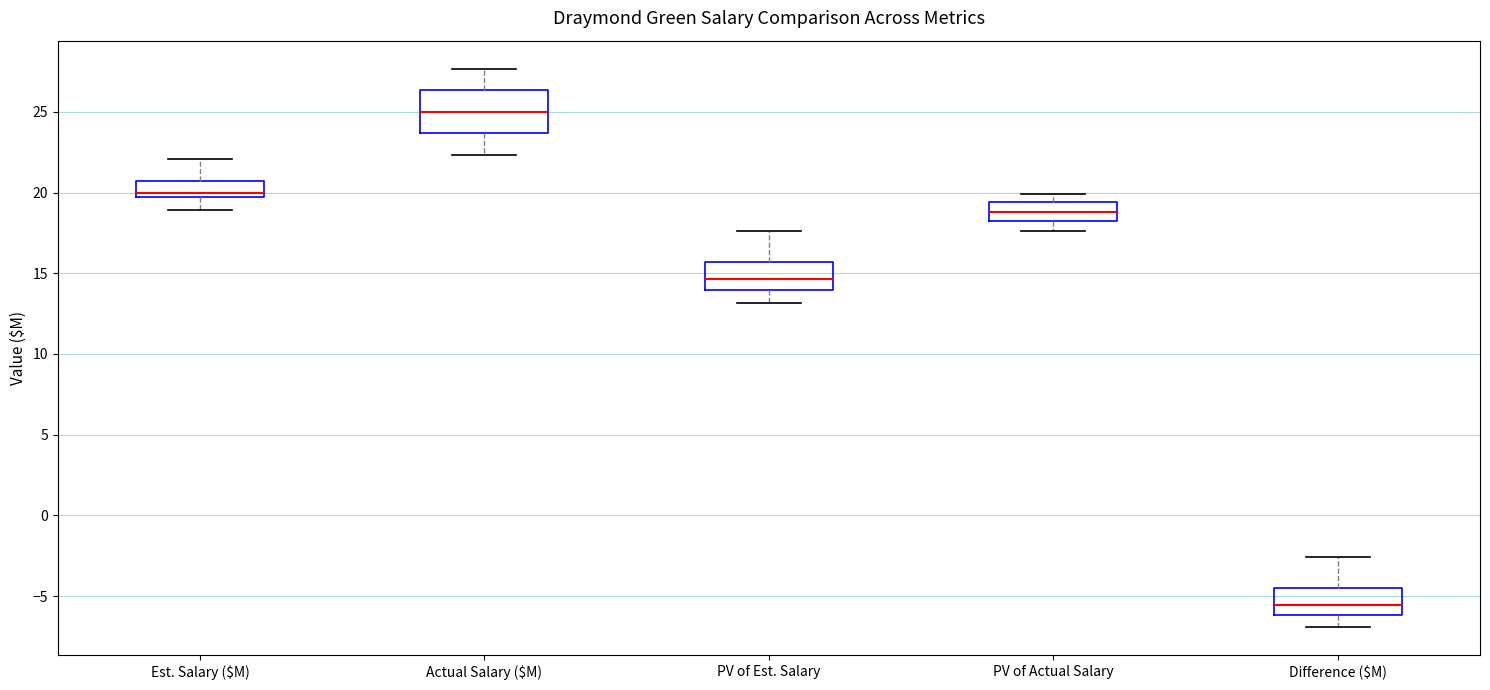

Comparing the boxes themselves (not the whiskers), which one is the tallest?

Actual Salary ($M)